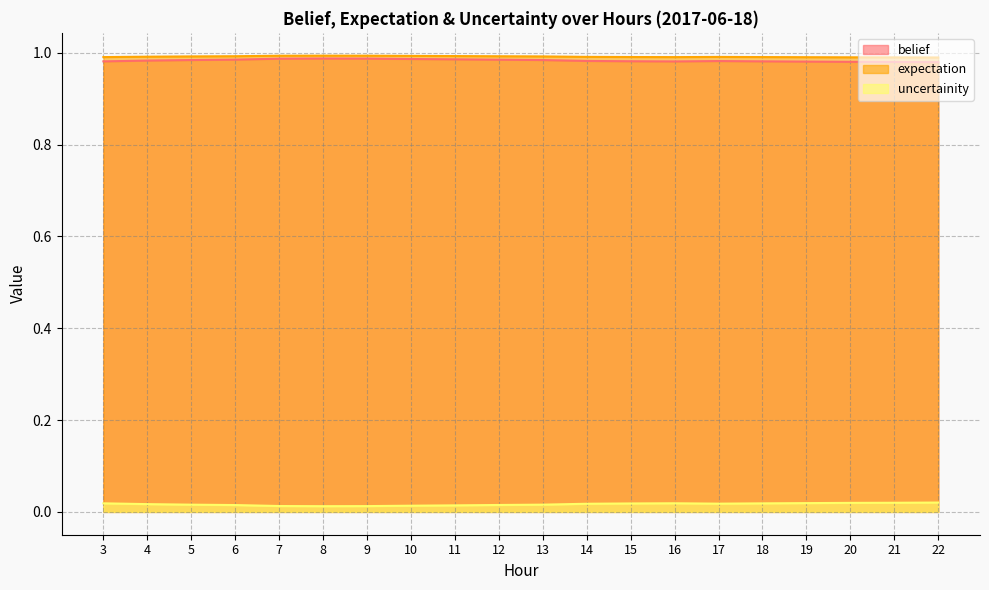

At how many categories does at least one series exceed 0?

20